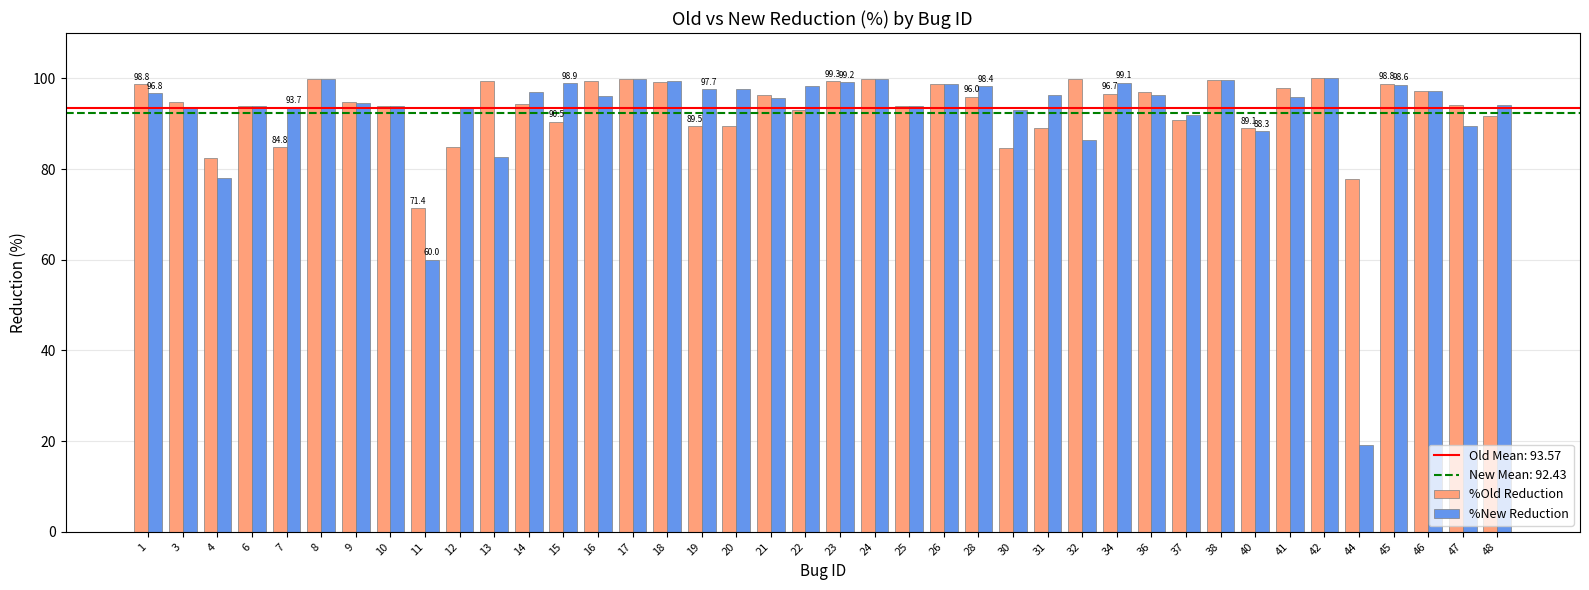

What is the smallest value displayed?

19.2